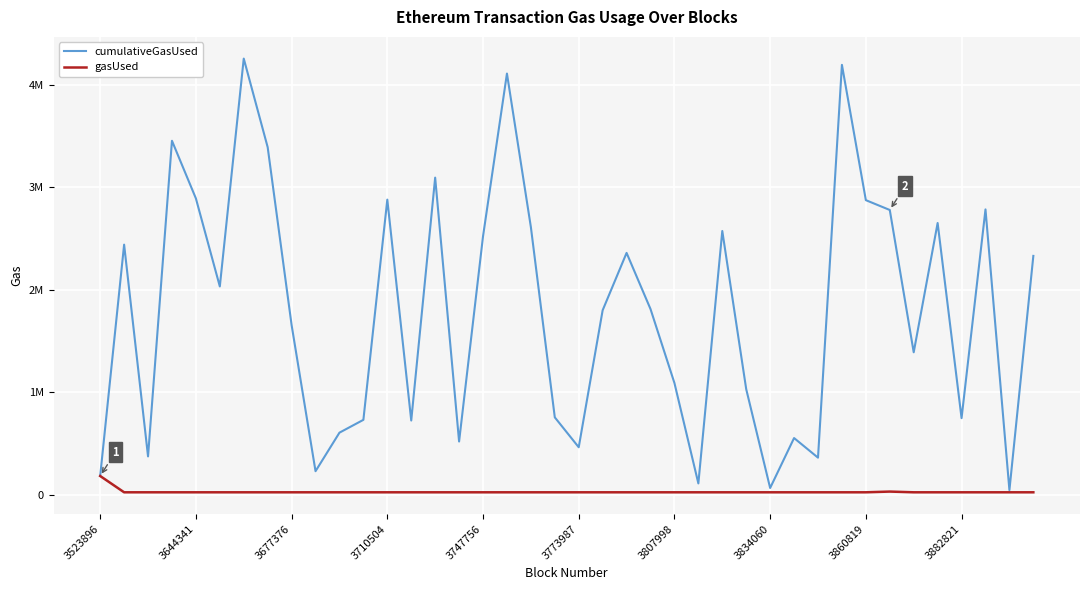

True or false: cumulativeGasUsed and gasUsed cross at least once.

False